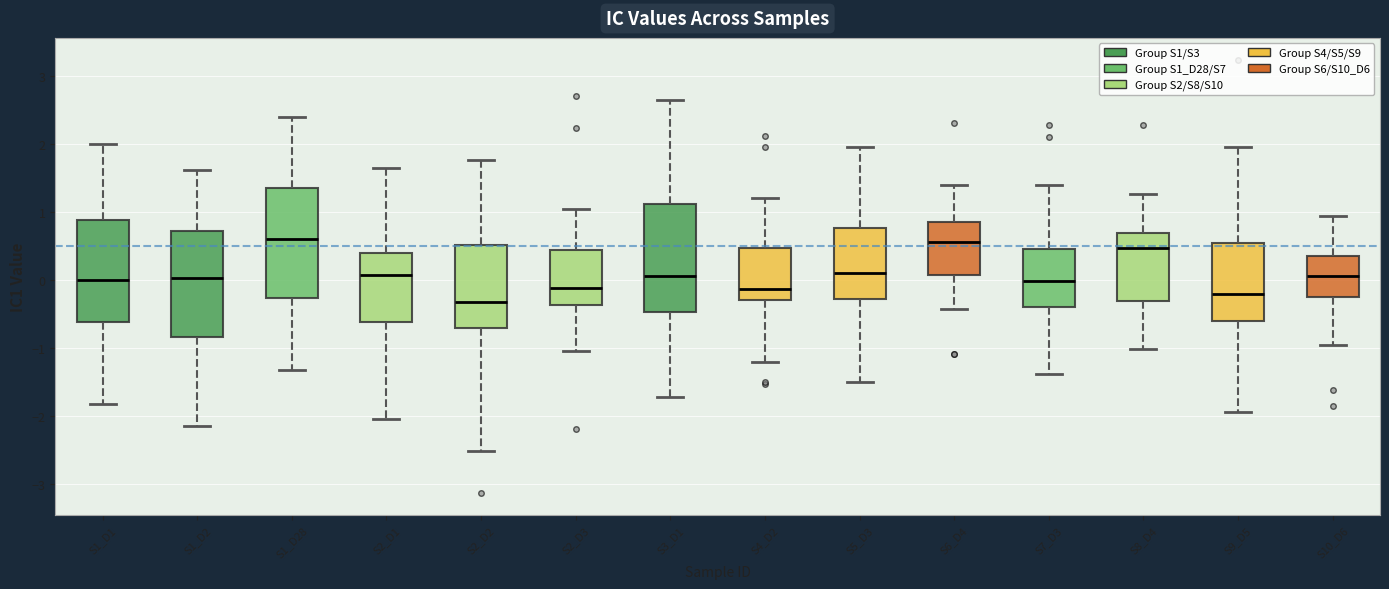

Reading left to right, transcribe this box plot: for each box, give where its median line is, the range the box spans, and where its two whiskers end, as read against the y-axis. The values are not printed on the chart, so give them approximately, as read against the axis.

S1_D1: median 0.0, box -0.6 to 0.9, whiskers -1.8 to 2.0
S1_D2: median 0.0, box -0.8 to 0.7, whiskers -2.1 to 1.6
S1_D28: median 0.6, box -0.3 to 1.3, whiskers -1.3 to 2.4
S2_D1: median 0.1, box -0.6 to 0.4, whiskers -2.0 to 1.6
S2_D2: median -0.3, box -0.7 to 0.5, whiskers -2.5 to 1.8
S2_D3: median -0.1, box -0.4 to 0.4, whiskers -1.1 to 1.0
S3_D1: median 0.0, box -0.5 to 1.1, whiskers -1.7 to 2.6
S4_D2: median -0.1, box -0.3 to 0.5, whiskers -1.2 to 1.2
S5_D3: median 0.1, box -0.3 to 0.8, whiskers -1.5 to 2.0
S6_D4: median 0.5, box 0.1 to 0.8, whiskers -0.4 to 1.4
S7_D3: median 0.0, box -0.4 to 0.4, whiskers -1.4 to 1.4
S8_D4: median 0.5, box -0.3 to 0.7, whiskers -1.0 to 1.3
S9_D5: median -0.2, box -0.6 to 0.5, whiskers -1.9 to 1.9
S10_D6: median 0.1, box -0.2 to 0.4, whiskers -1.0 to 0.9